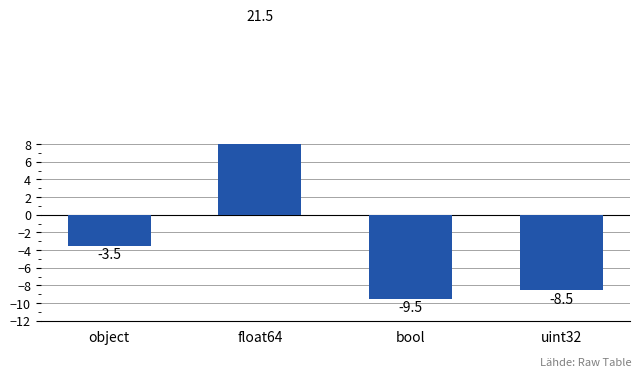

Rank the categories by value from highest to lowest.

float64, object, uint32, bool